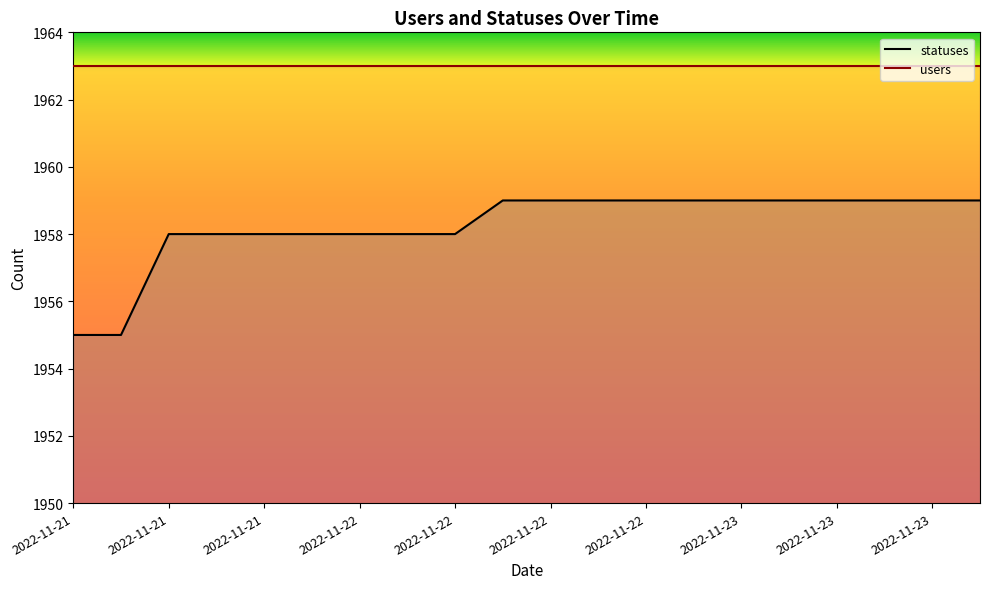

The value at 2022-11-22 is 1350. True or false?

False